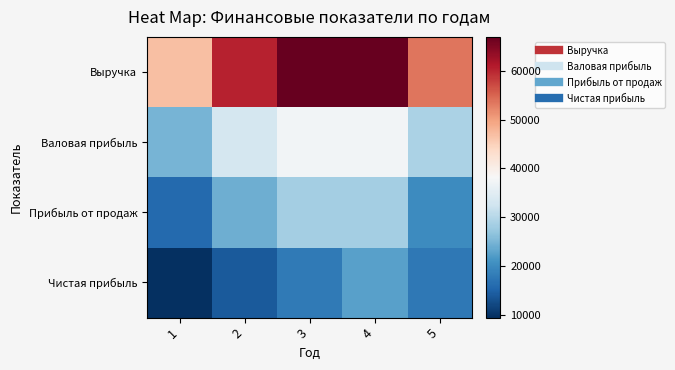

How many data points does each series have?

5